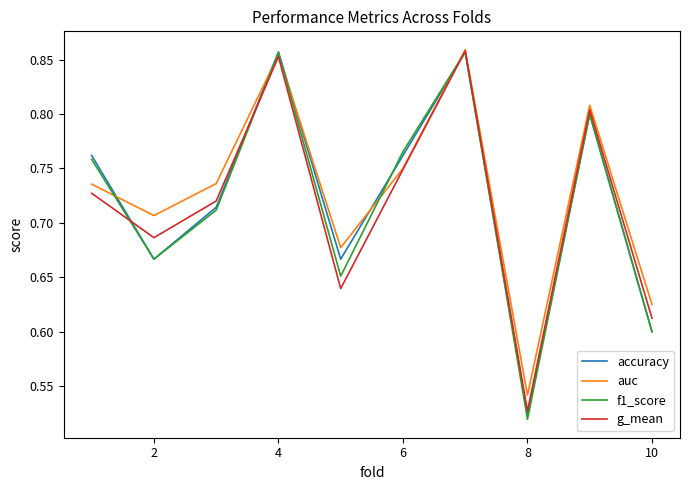

In f1_score, how many points are higher than both neighbors (excluding endpoints)?

3